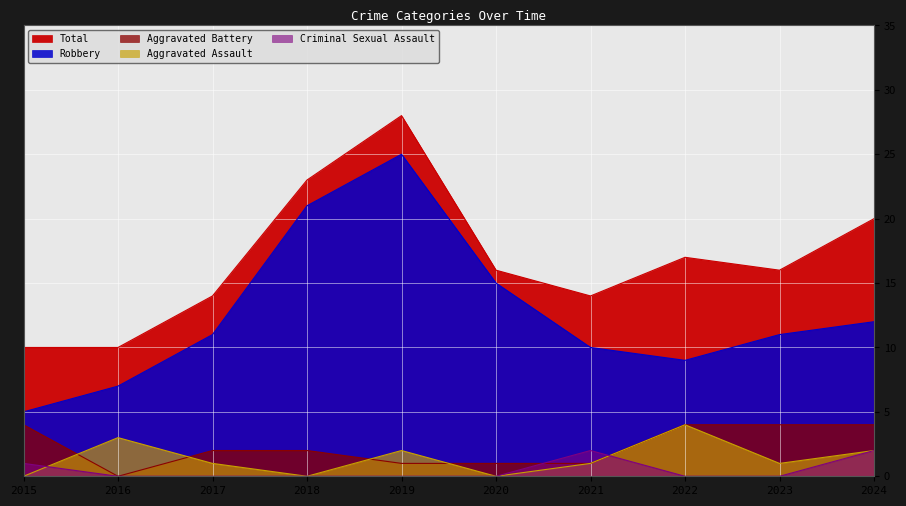

At which category does the chart reach its minimum across all series?

2015